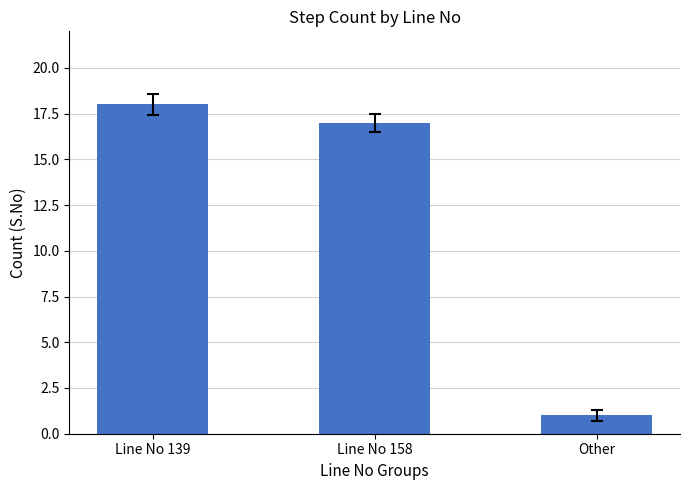

What position from the left is Line No 158?

2